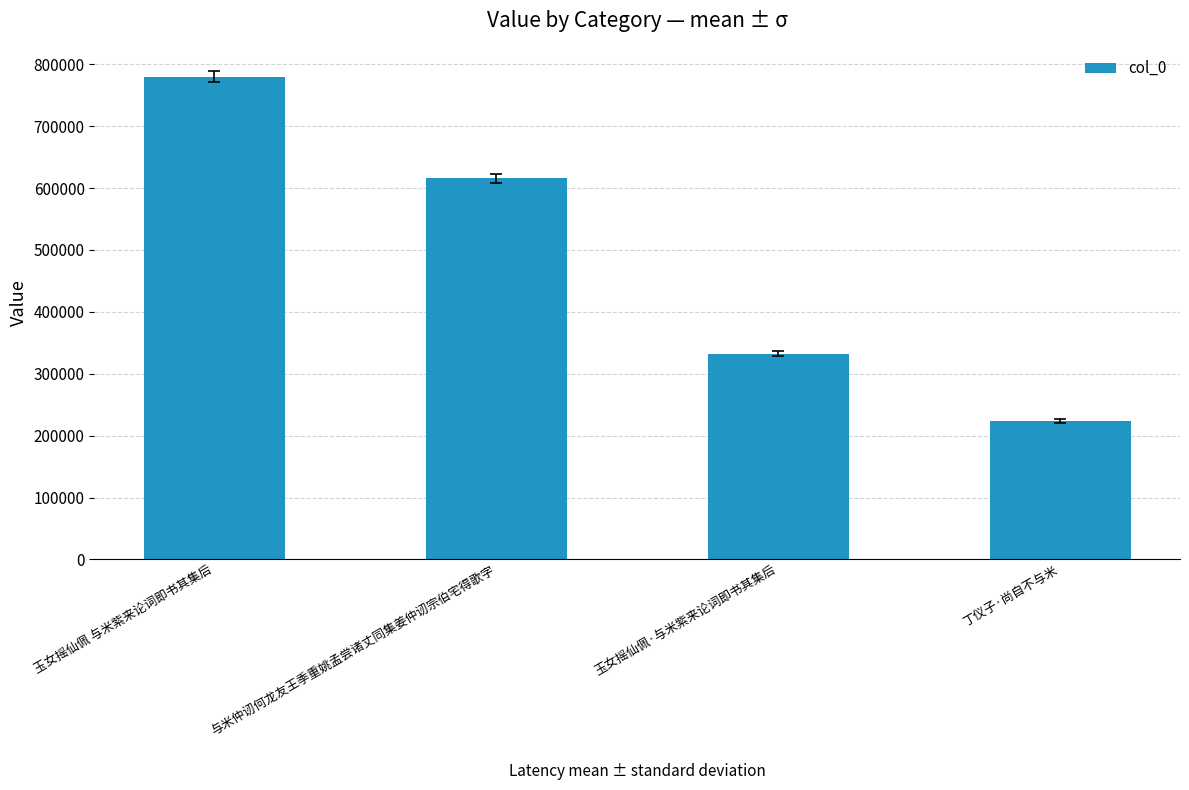

What is the average value?

487984